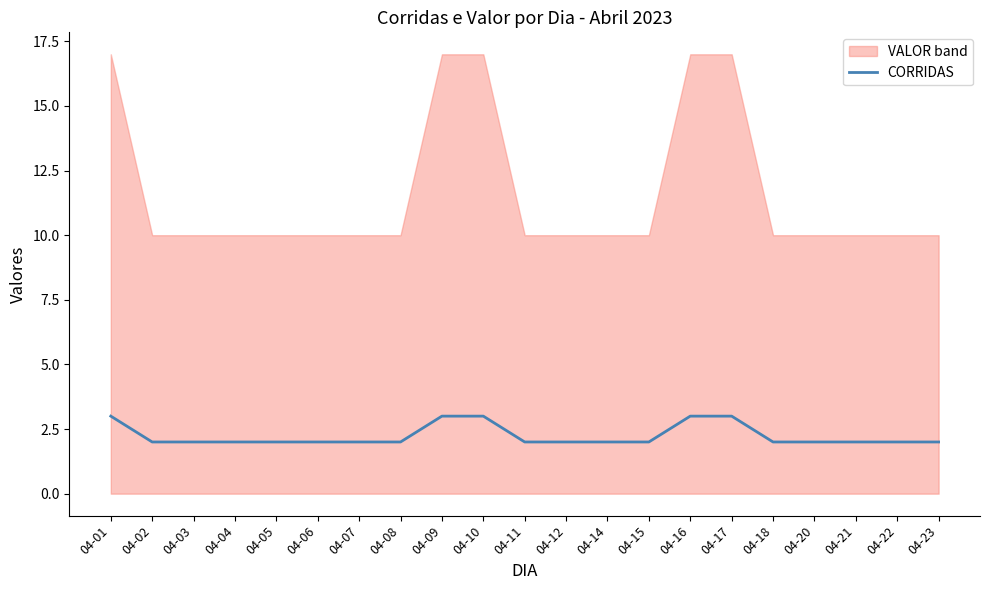

How many values exceed 2?

5